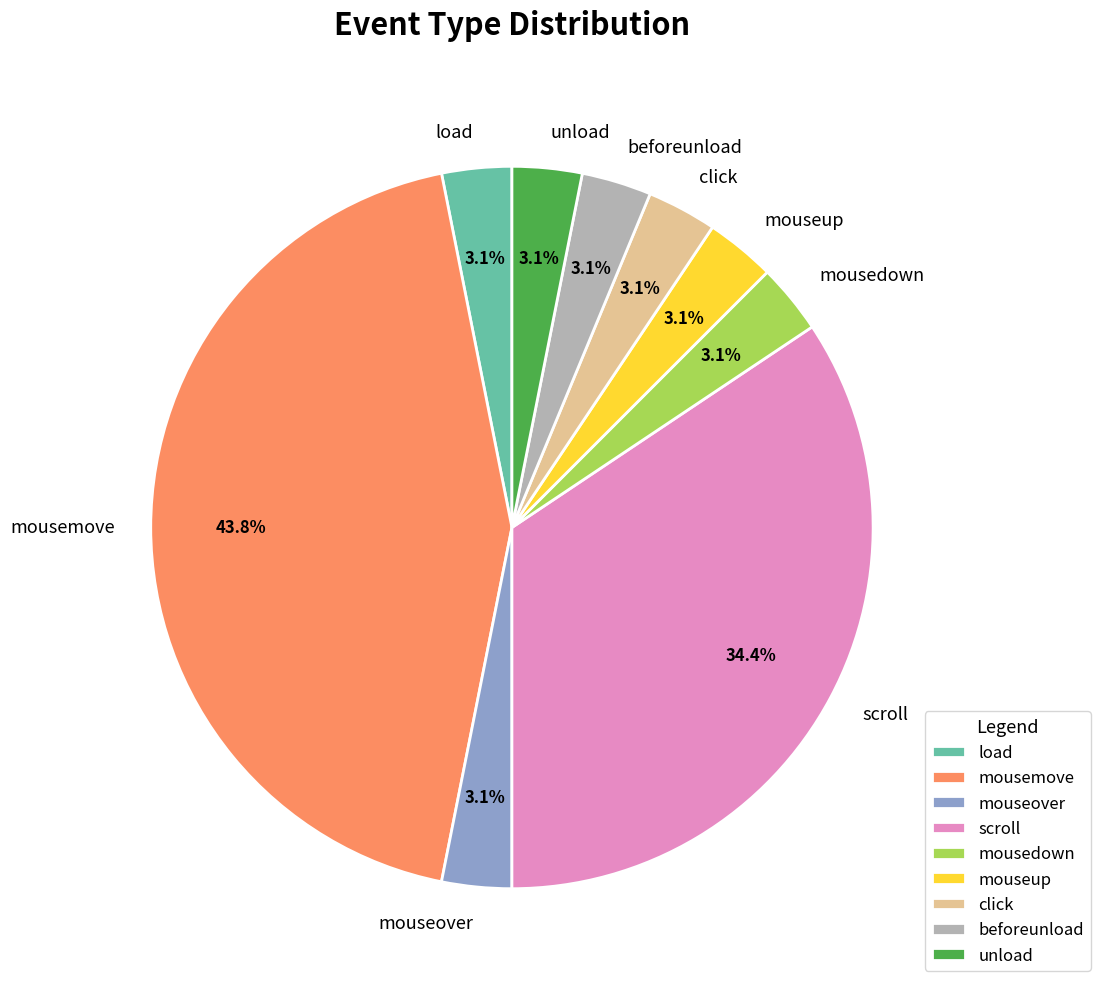

Combined, do mousemove and click account for over 50%?

No